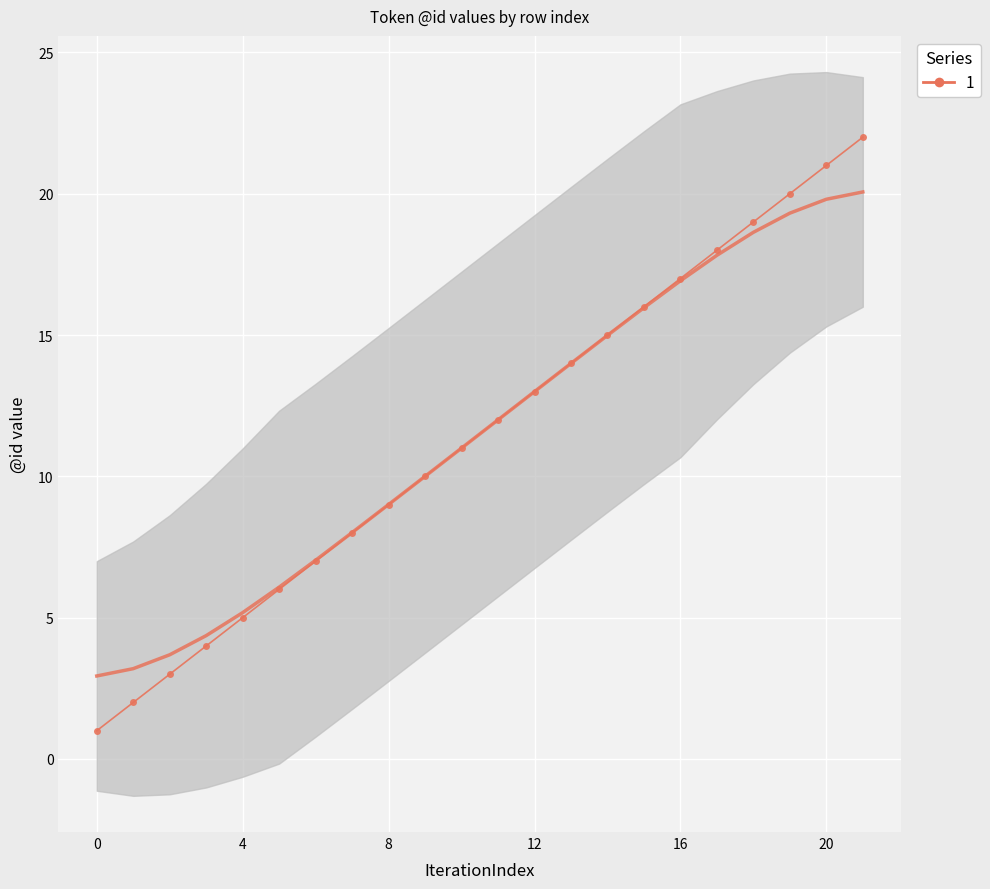

Reading right to left, what are all the values shown in this chart?

21=22	20=21	19=20	18=19	17=18	16=17	15=16	14=15	13=14	12=13	11=12	10=11	9=10	8=9	7=8	6=7	5=6	4=5	3=4	2=3	1=2	0=1